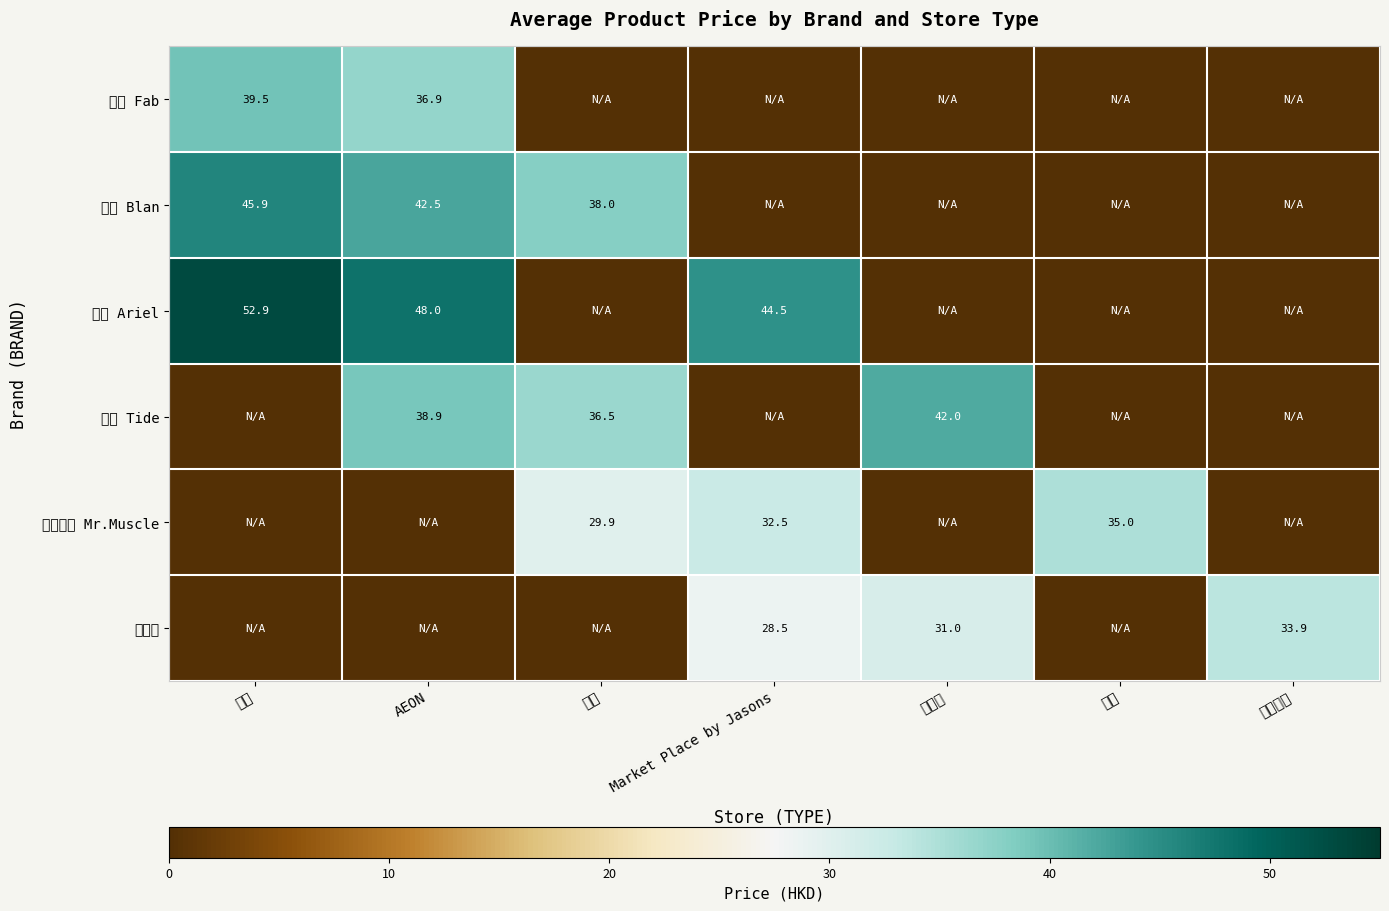

Is the value of 碧浪 Ariel at Market Place by Jasons greater than the value of 白蘭 Blan at 惠康?

Yes